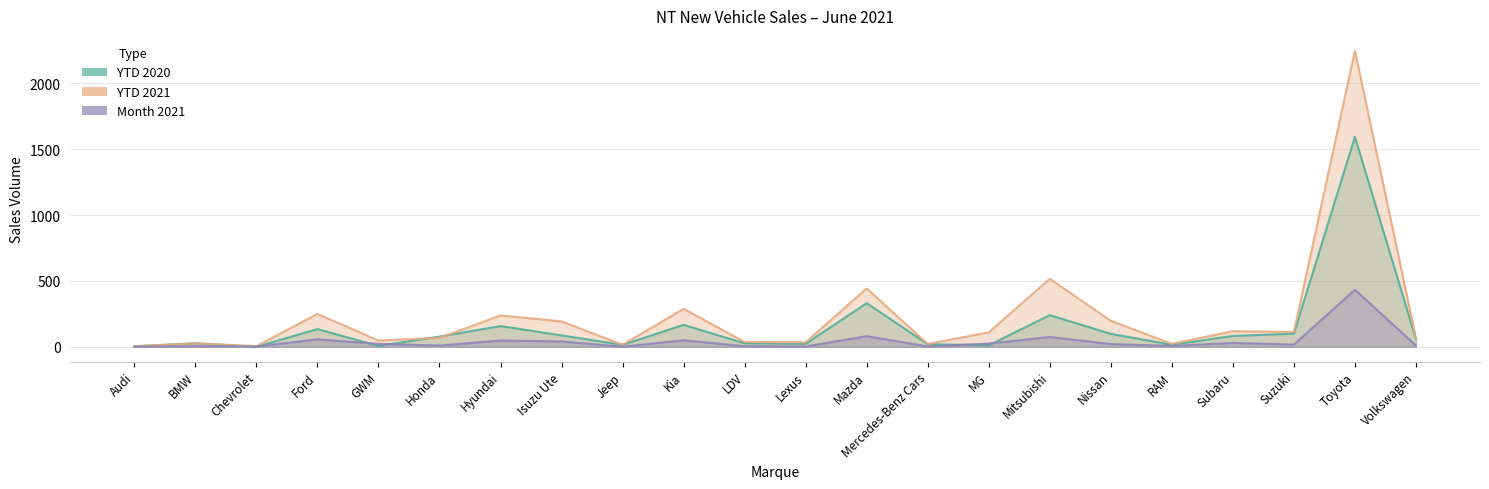

Reading right to left, extract all data points from this chart.

YTD 2020: 58	1595	99	82	15	98	240	11	19	331	22	26	166	14	86	157	77	6	134	0	26	4
YTD 2021: 66	2249	112	118	22	197	516	109	21	443	34	36	288	15	192	238	67	47	249	5	26	3
Month 2021: 9	433	16	29	6	20	74	24	2	80	2	4	49	0	40	47	9	22	56	2	4	0